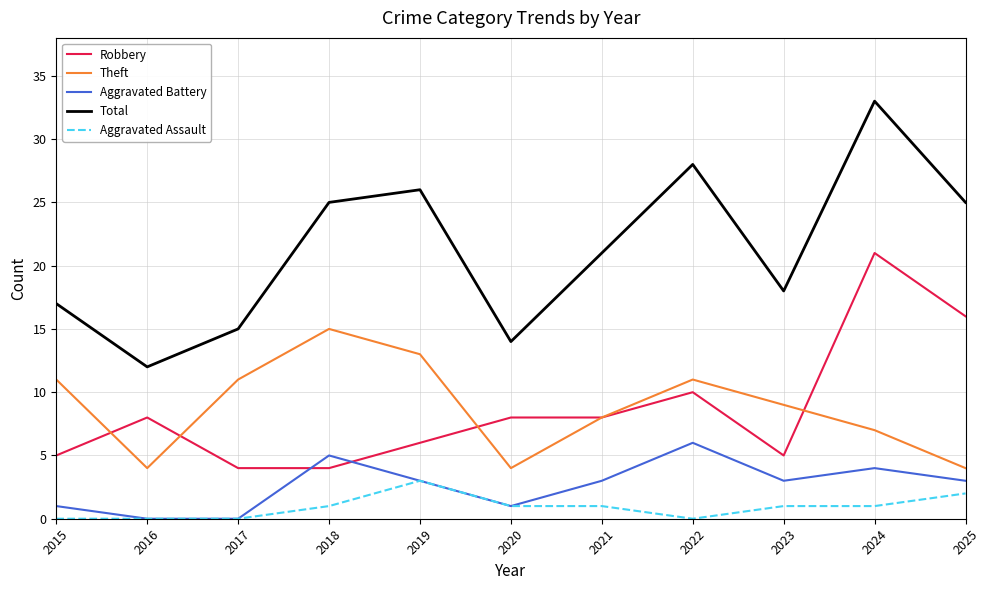

Rank the series by their maximum value, from lowest to highest.

Aggravated Assault, Aggravated Battery, Theft, Robbery, Total